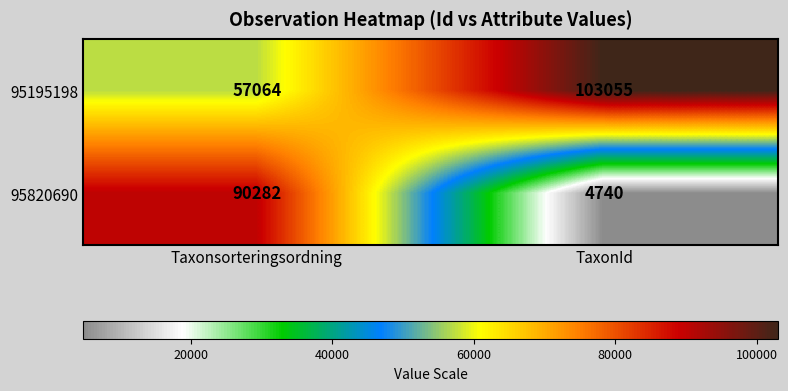

What is the difference between the 95820690 values at TaxonId and Taxonsorteringsordning?

85542